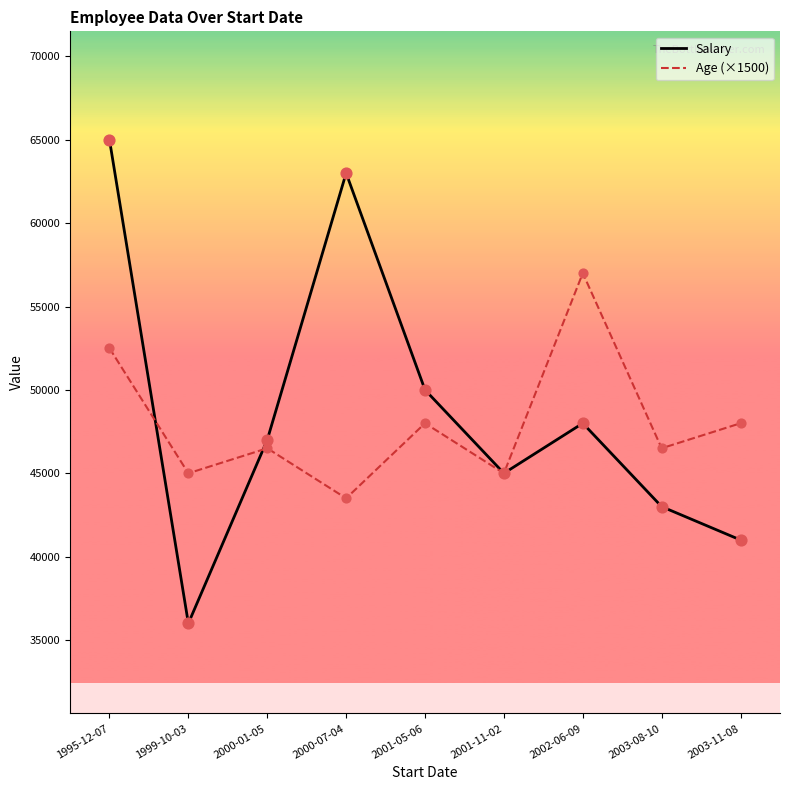

What is the spread (max minus min) of values at 1999-10-03?

9000